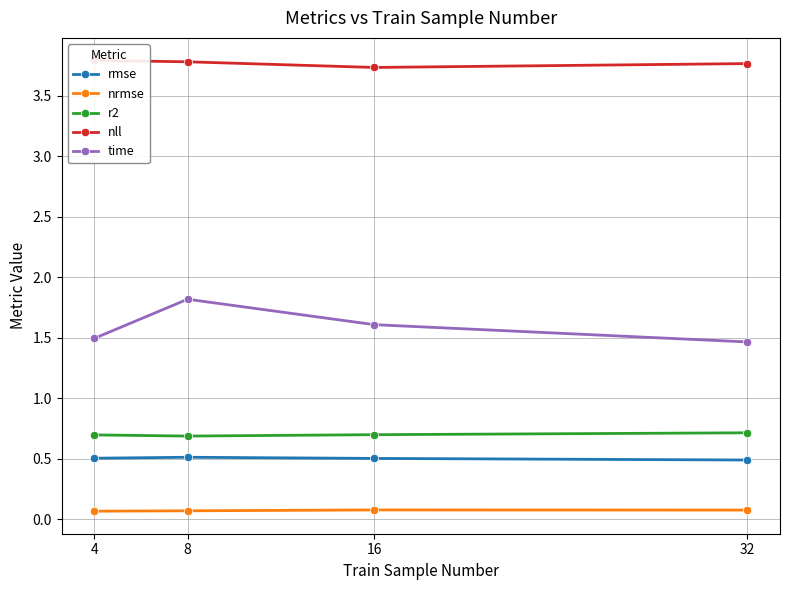

Reading left to right, what are all the values shown in this chart?

rmse: 4=0.5	8=0.5	16=0.5	32=0.5
nrmse: 4=0.1	8=0.1	16=0.1	32=0.1
r2: 4=0.7	8=0.7	16=0.7	32=0.7
nll: 4=3.8	8=3.8	16=3.7	32=3.8
time: 4=1.5	8=1.8	16=1.6	32=1.5